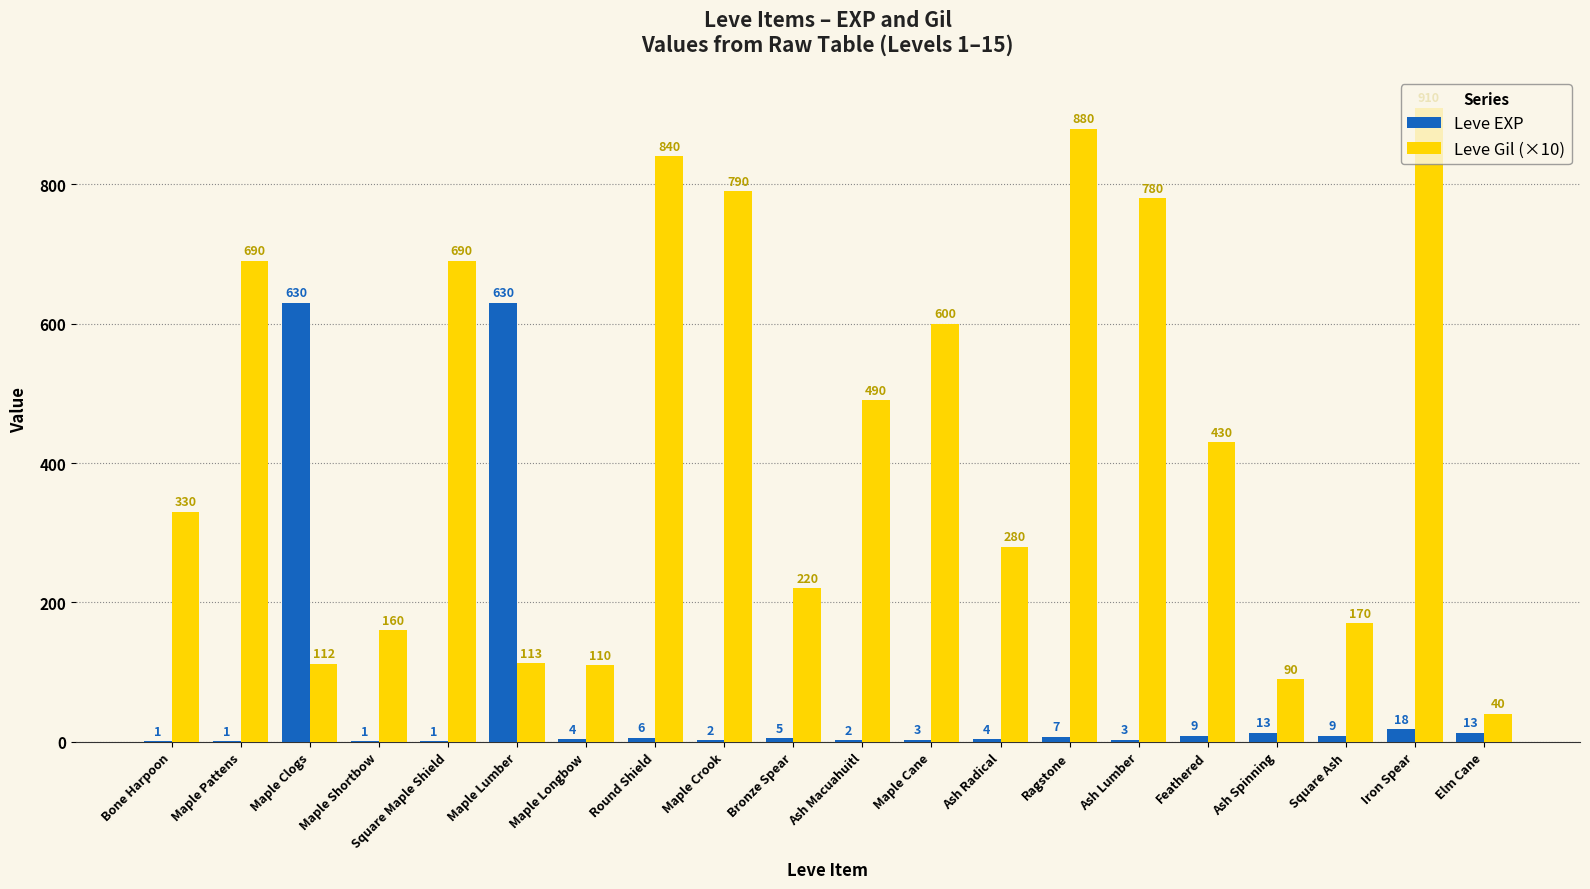

Which series has the largest total across all categories?

Leve Gil (×10)